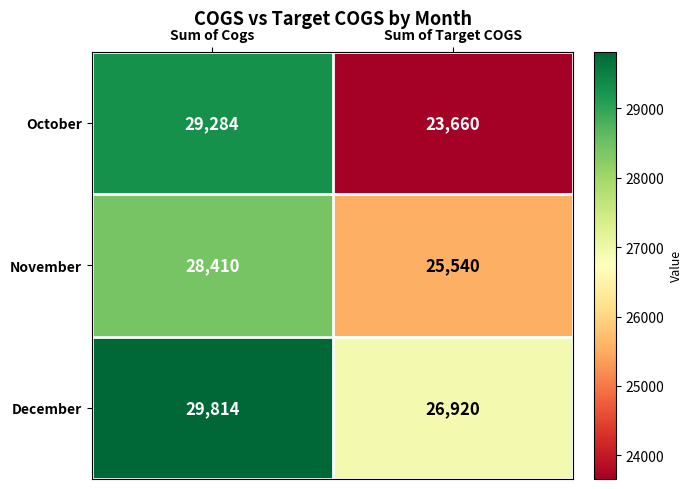

What is the difference between the maximum and minimum values in the October series?

5624